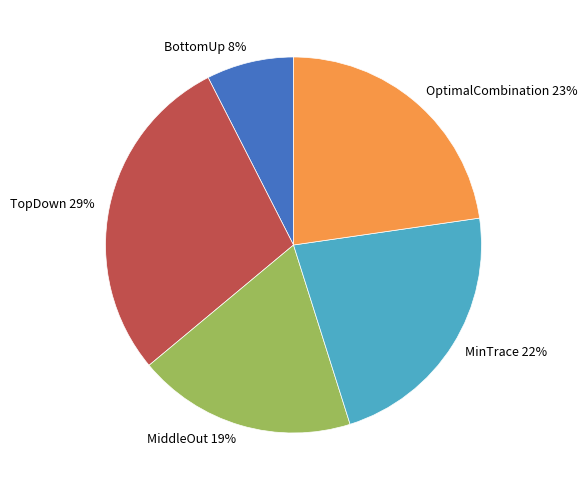

To the nearest percent, what portion does TopDown represent?

29%